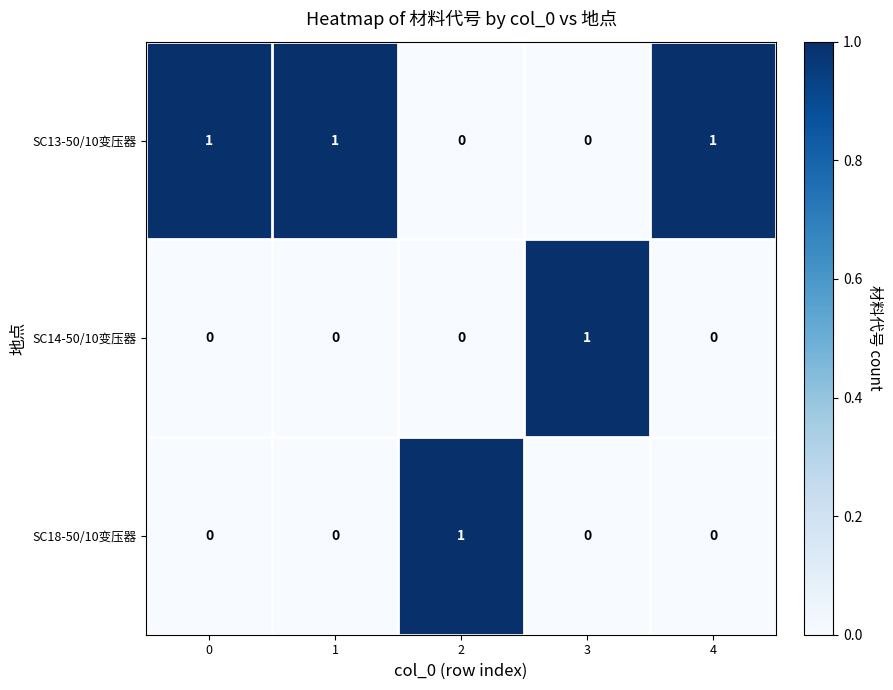

At how many categories does at least one series exceed 0?

5